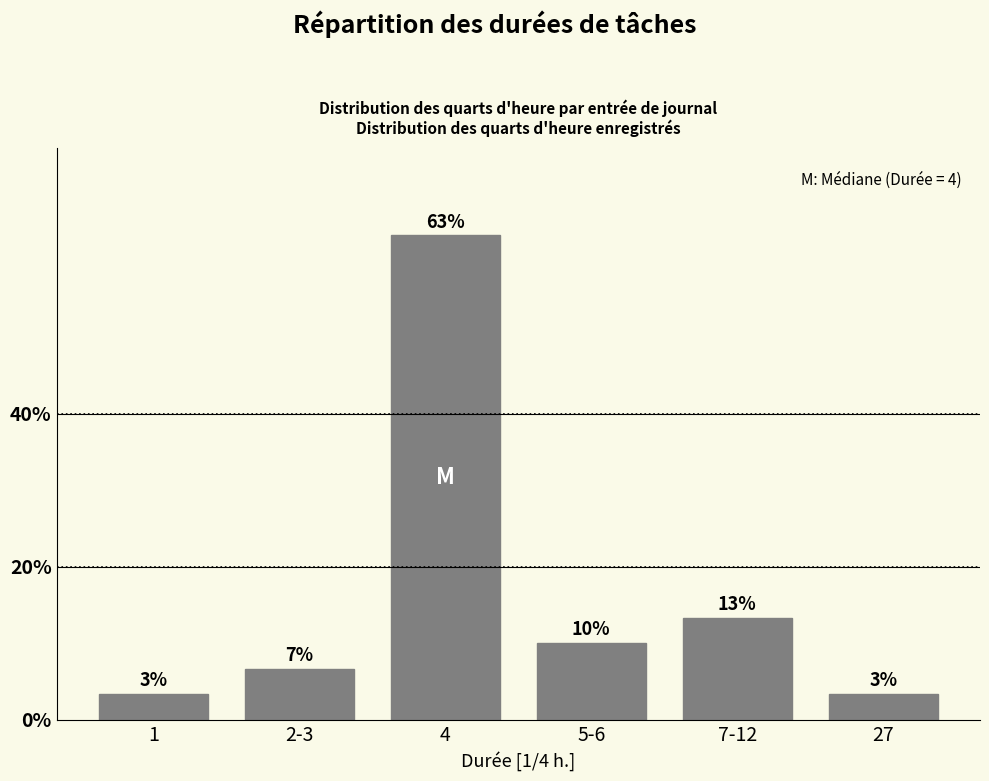

How many bars are there in total?

6